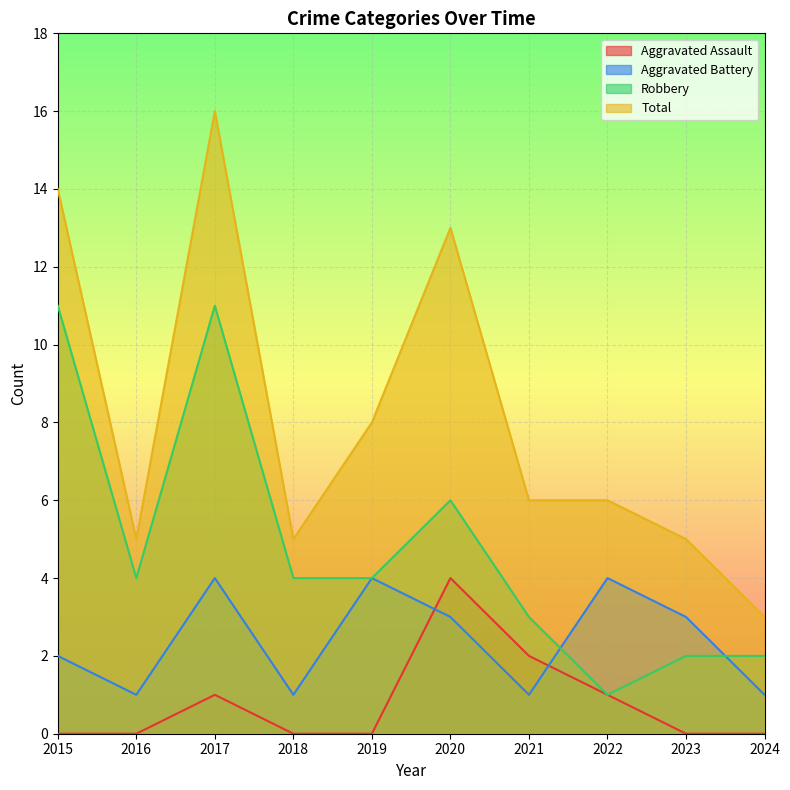

Is it true that Robbery equals 6 at 2020?

True